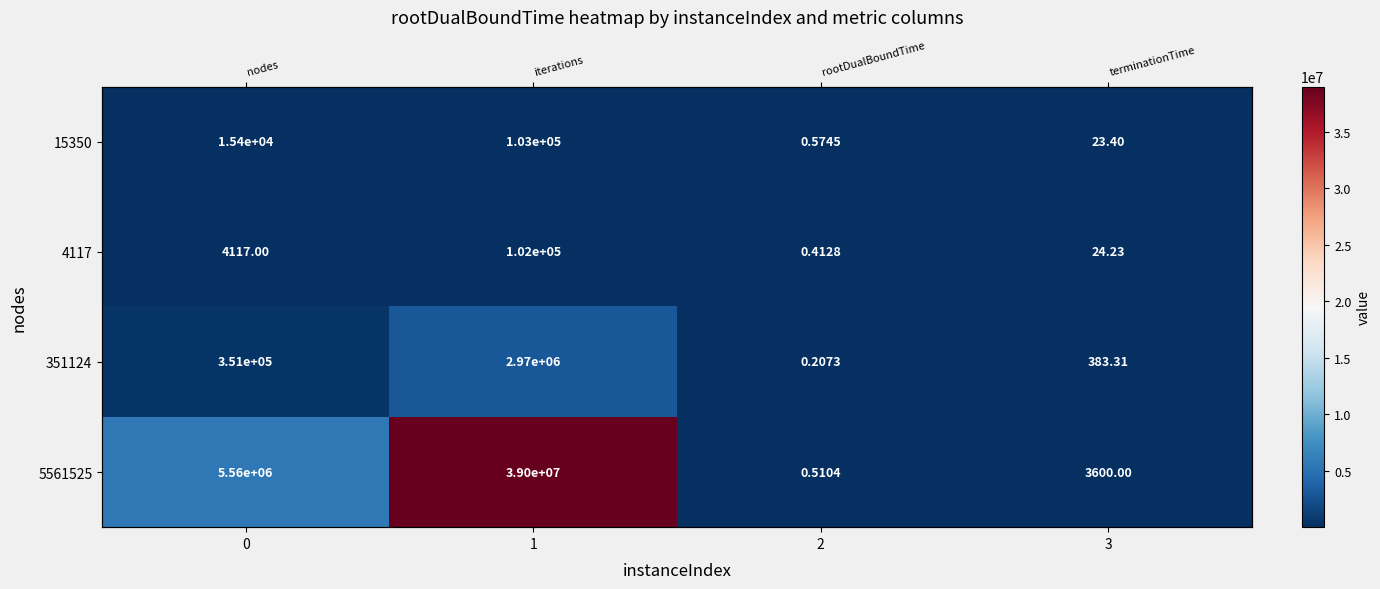

Rank the series by their maximum value, from highest to lowest.

5561525, 351124, 15350, 4117